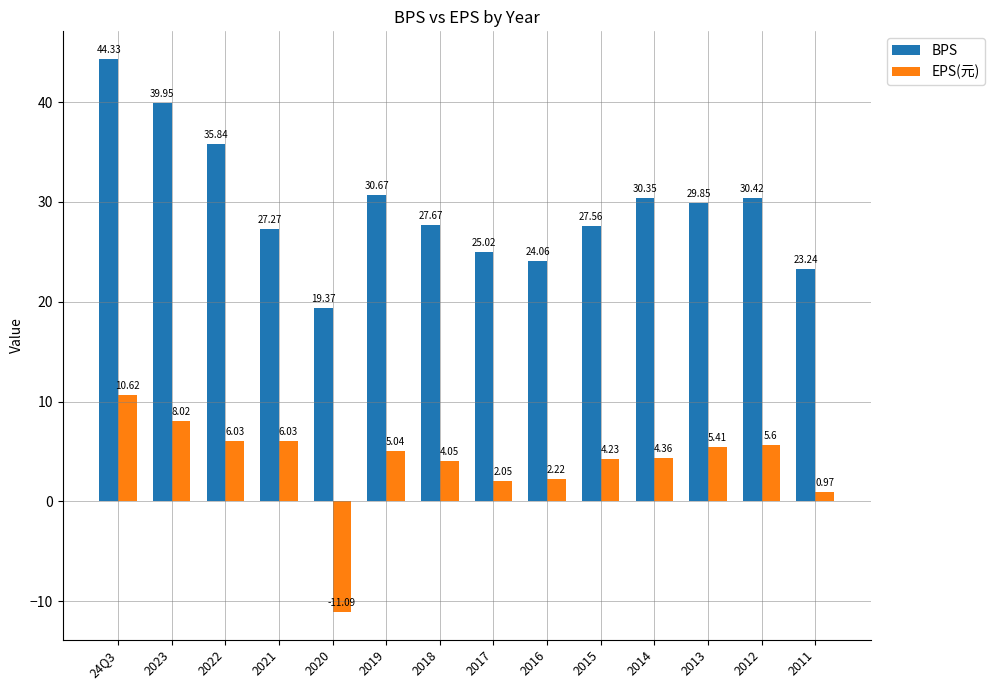

Which series has the largest total across all categories?

BPS